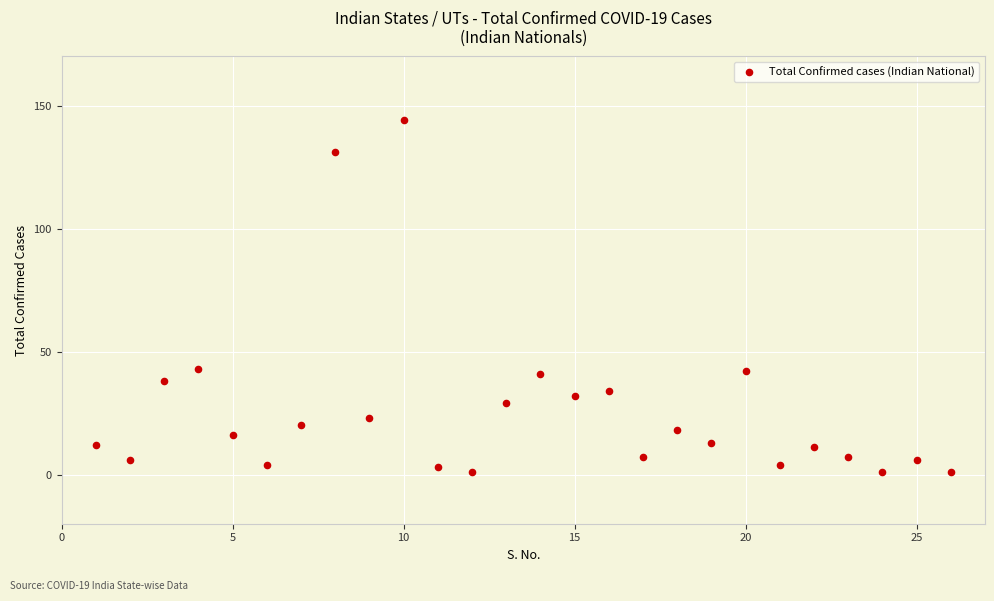

What is the range of Y values (max minus min)?

143